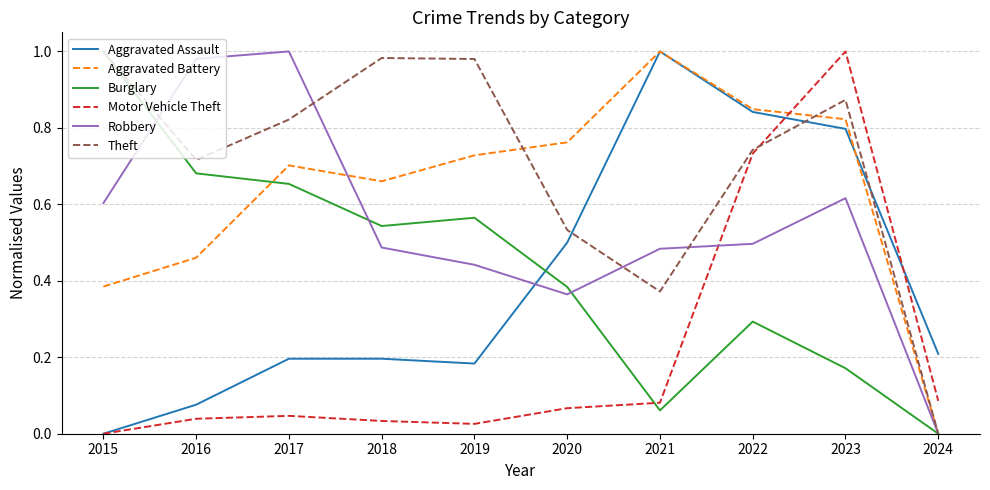

The value of Theft at 2023 is 0.3. True or false?

False